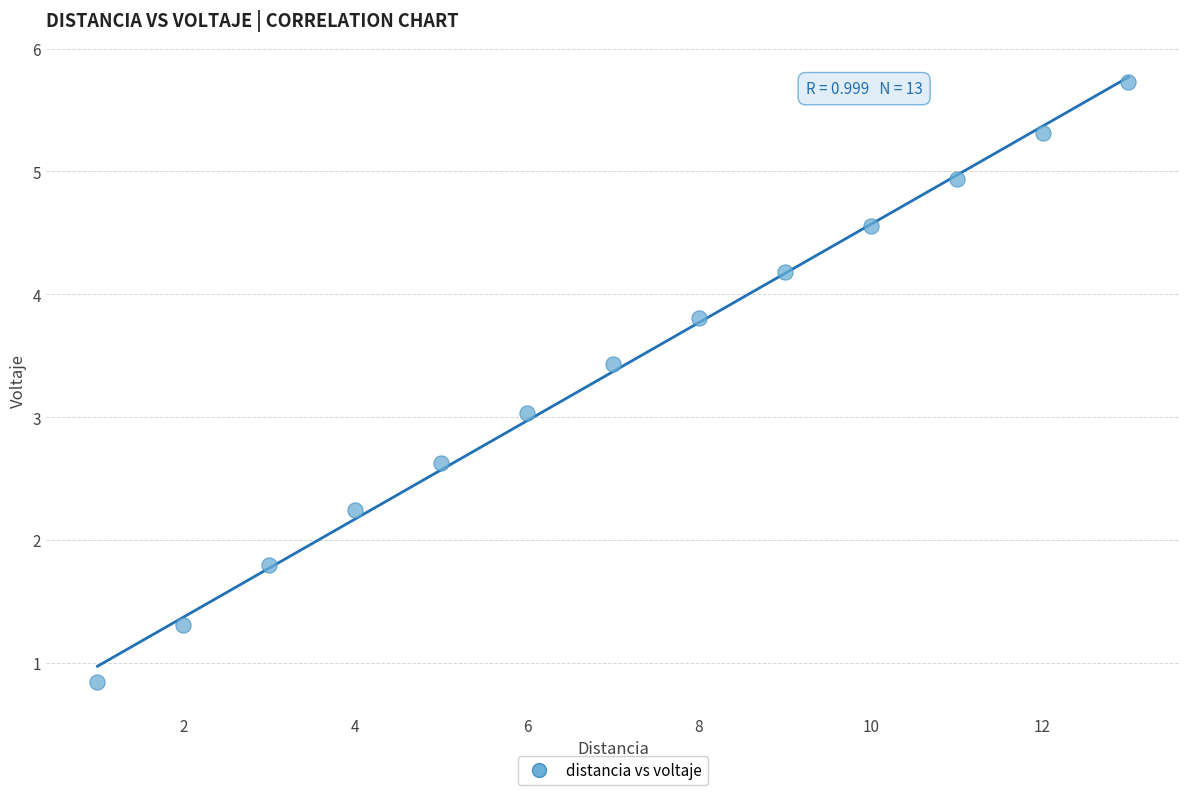

What is the range of Y values (max minus min)?

4.9